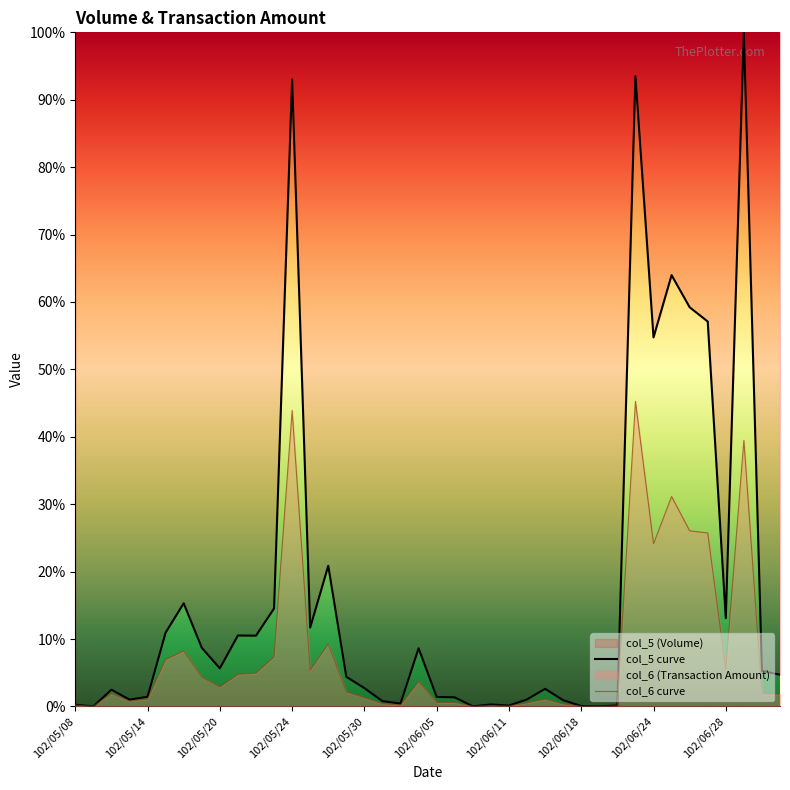

At how many categories does at least one series exceed 64?

3